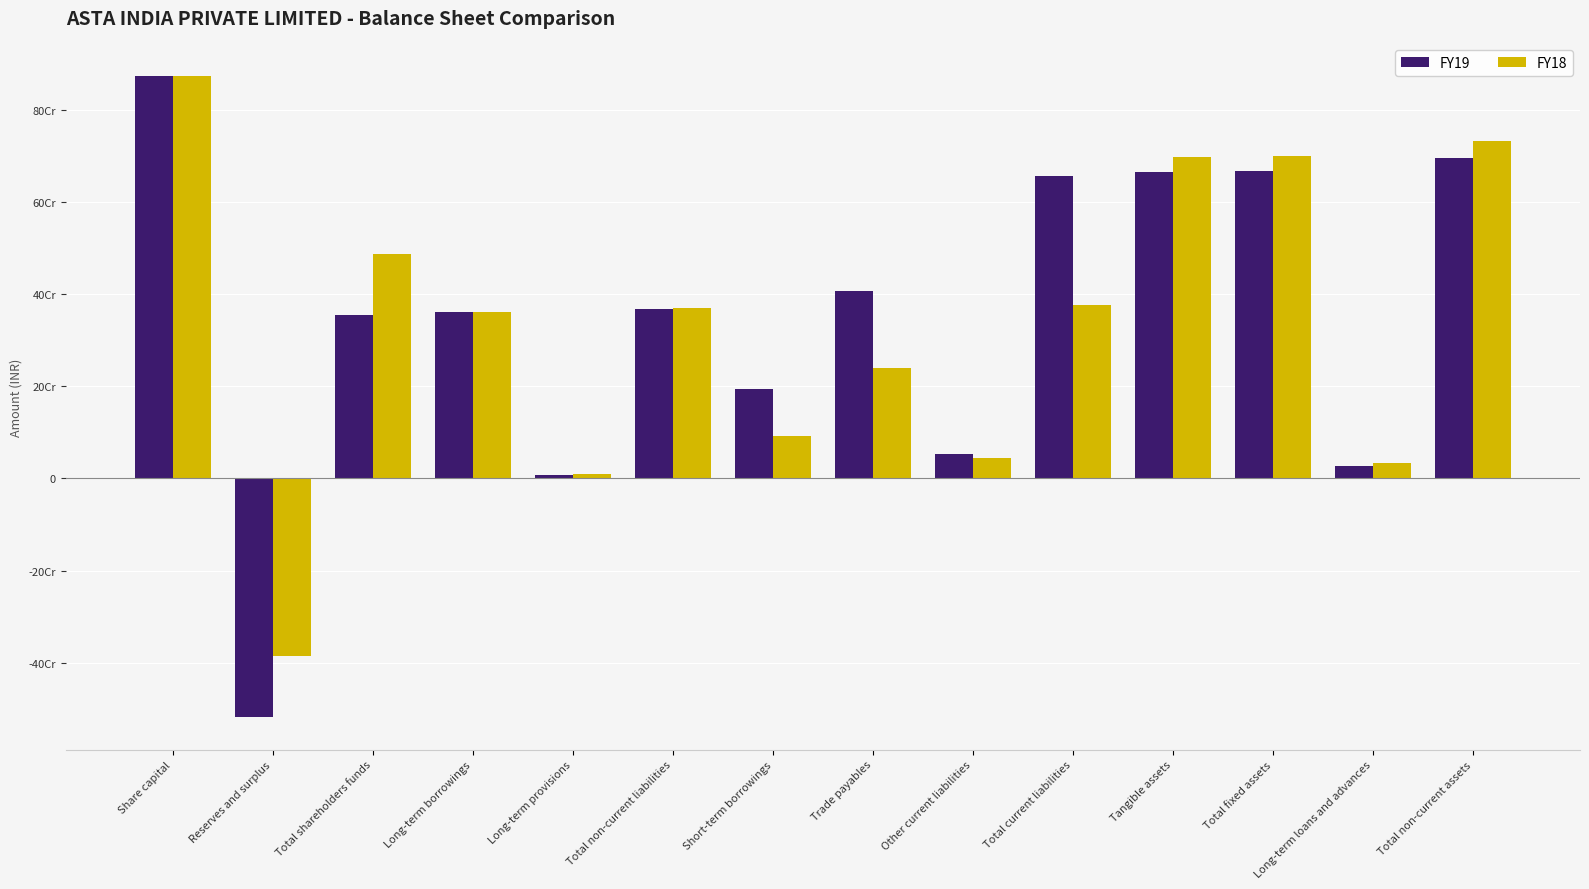

Which series has the widest spread of values?

FY19